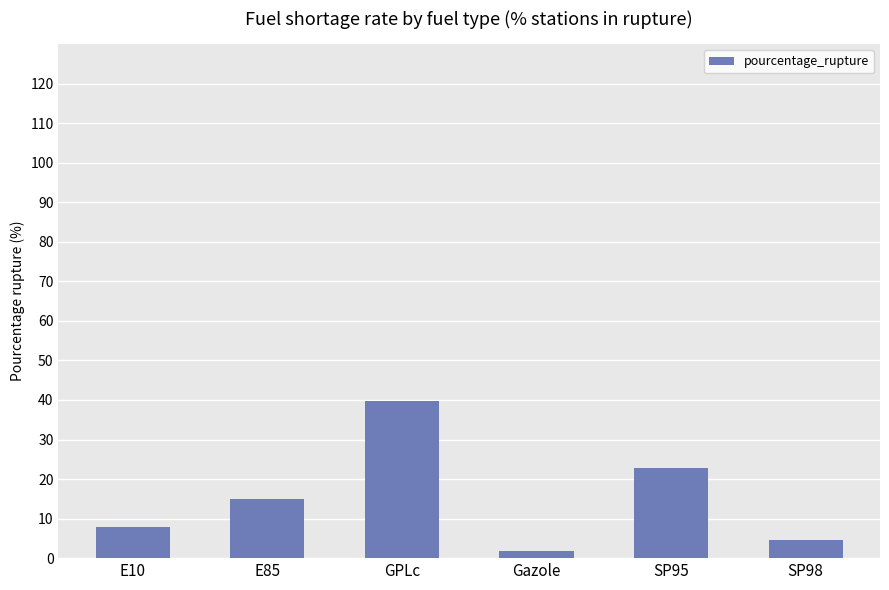

At which label does the data first exceed 14?

E85